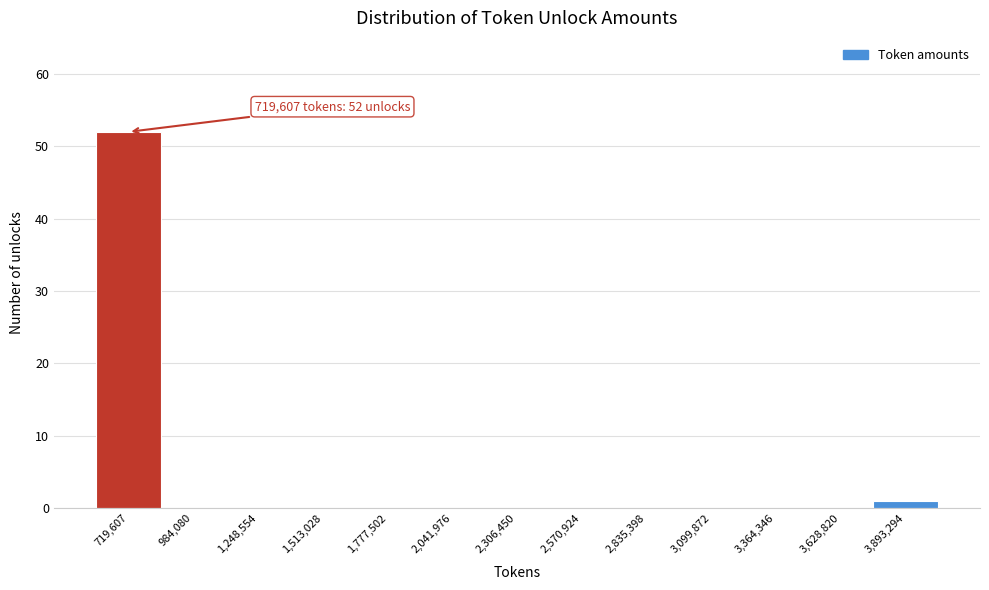

Reading left to right, transcribe all the data shown in this chart.

719,607=52	984,080=0	1,248,554=0	1,513,028=0	1,777,502=0	2,041,976=0	2,306,450=0	2,570,924=0	2,835,398=0	3,099,872=0	3,364,346=0	3,628,820=0	3,893,294=1